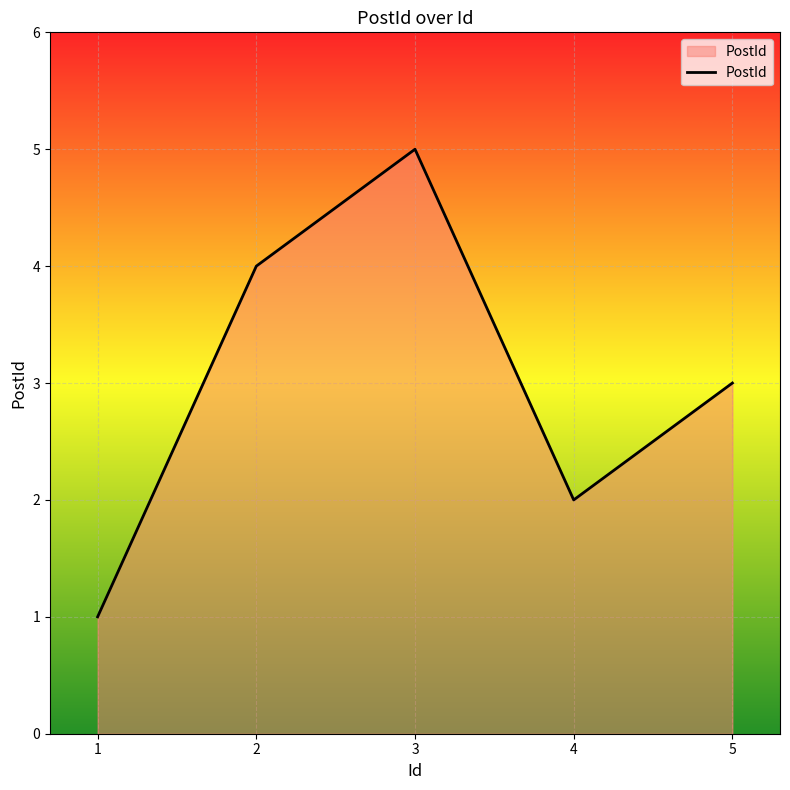

What is the sum of all values?

15